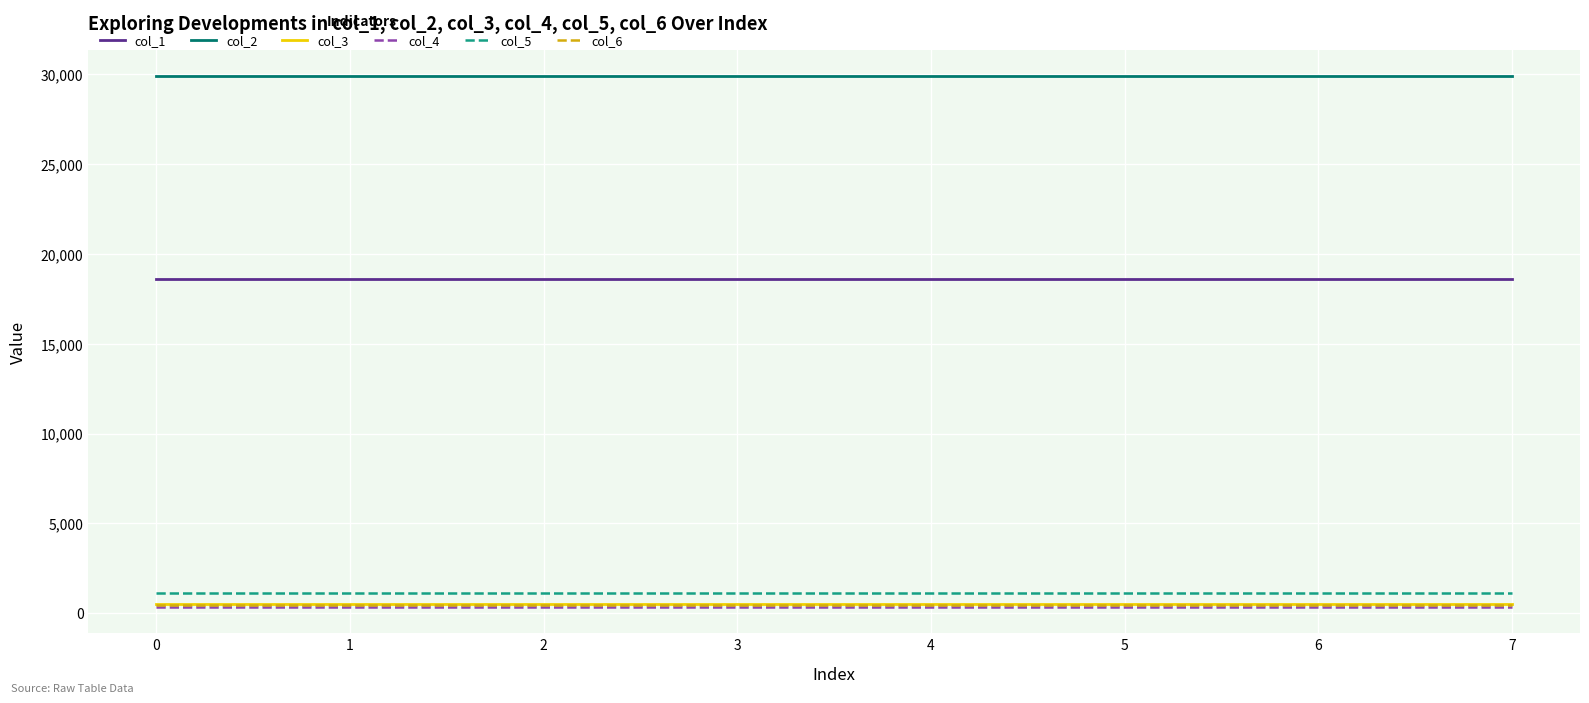

Count the number of categories in the chart.

8